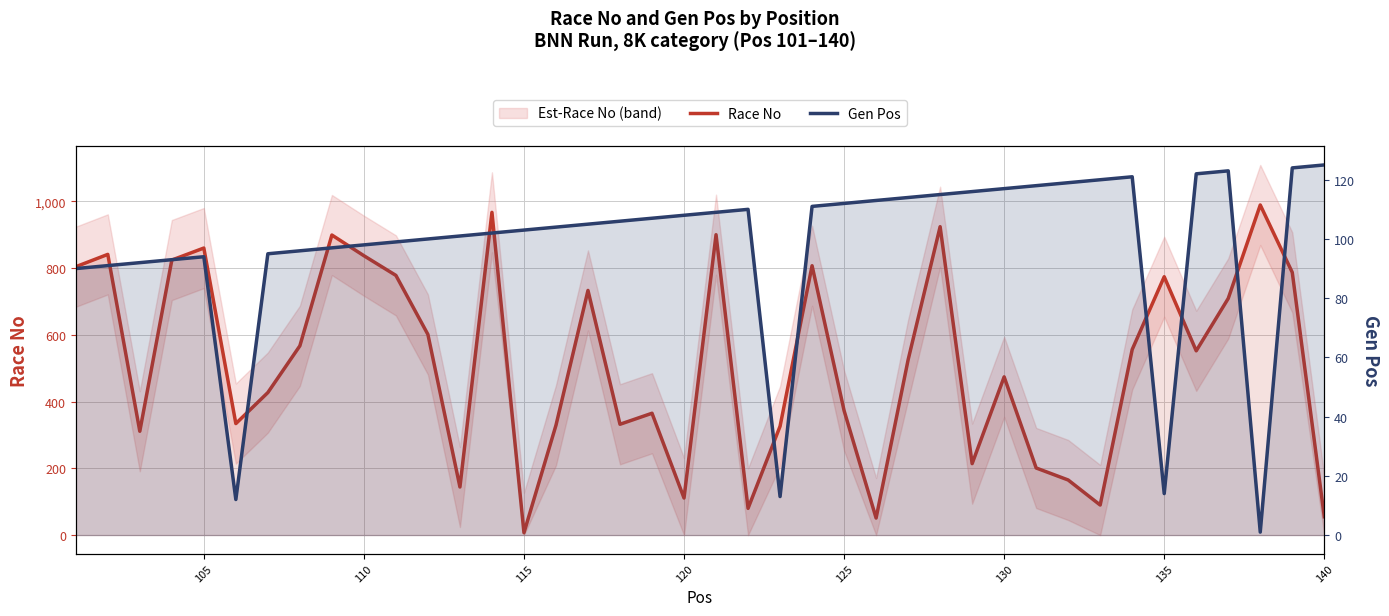

What is the sum of all Race No values?

20623